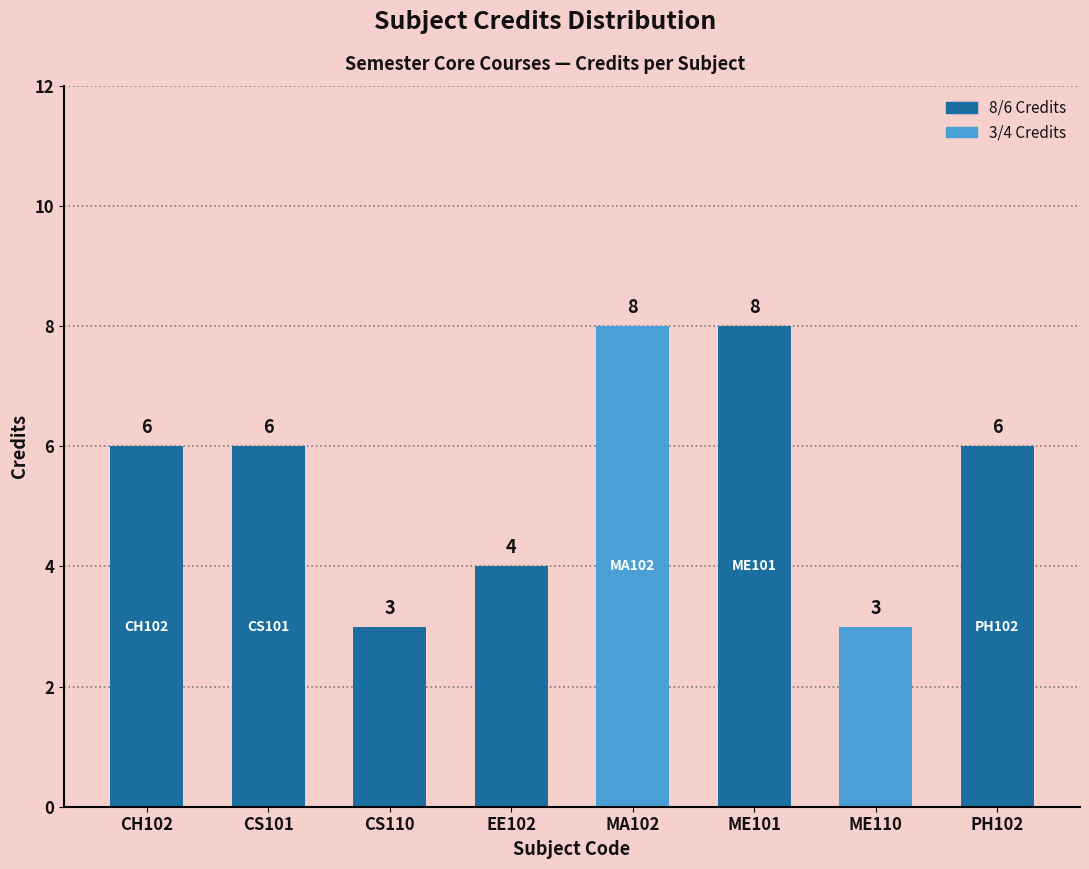

What is the sum of the values at CS110 and ME101?

11